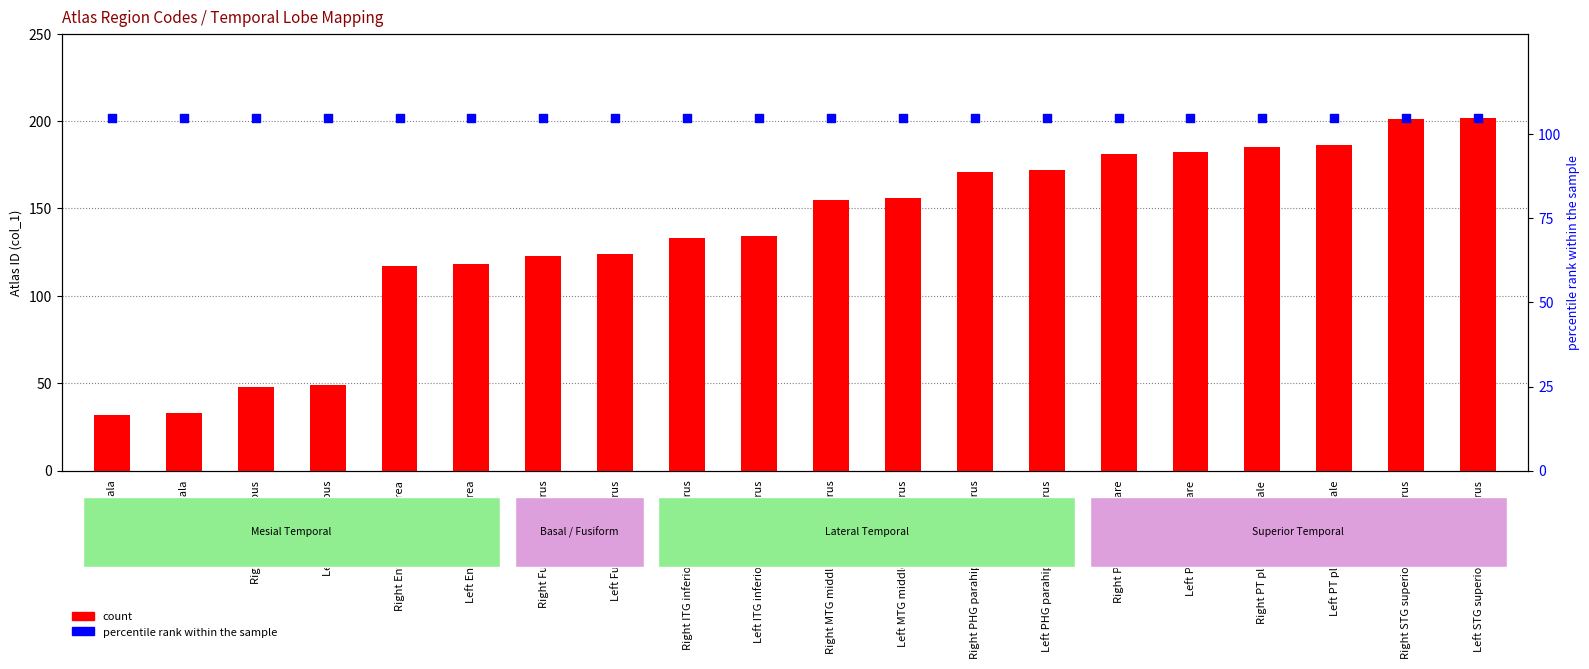

Which series contains the lowest Y value?

count